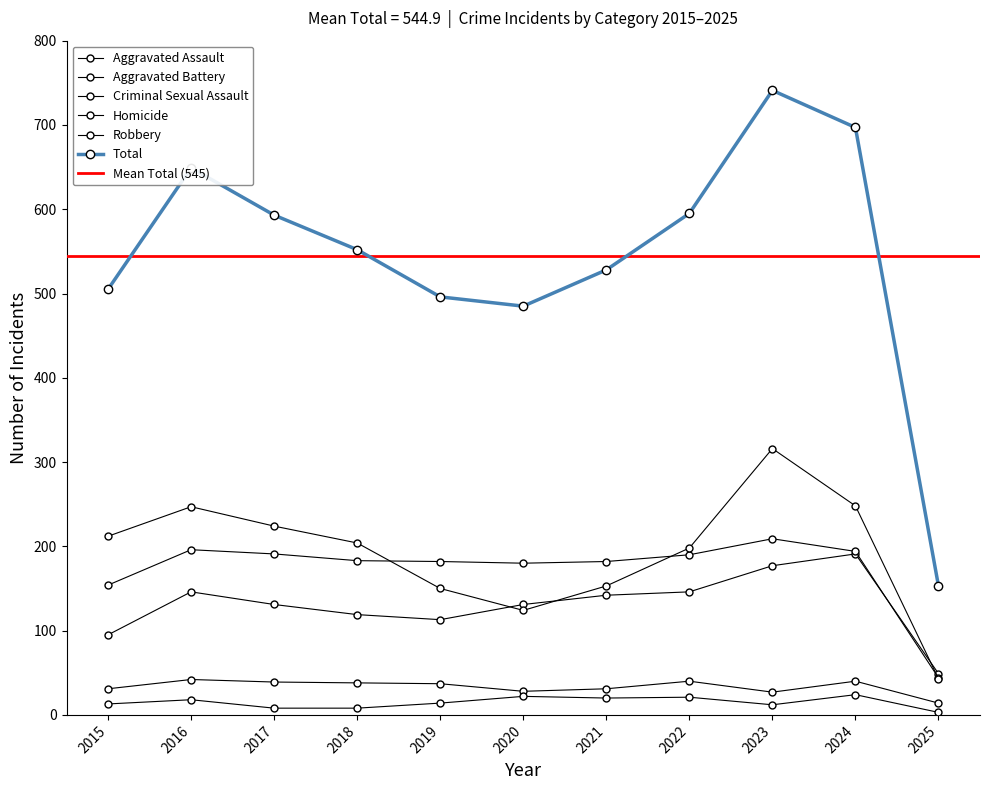

The Total series shows 593 at 2017. True or false?

True